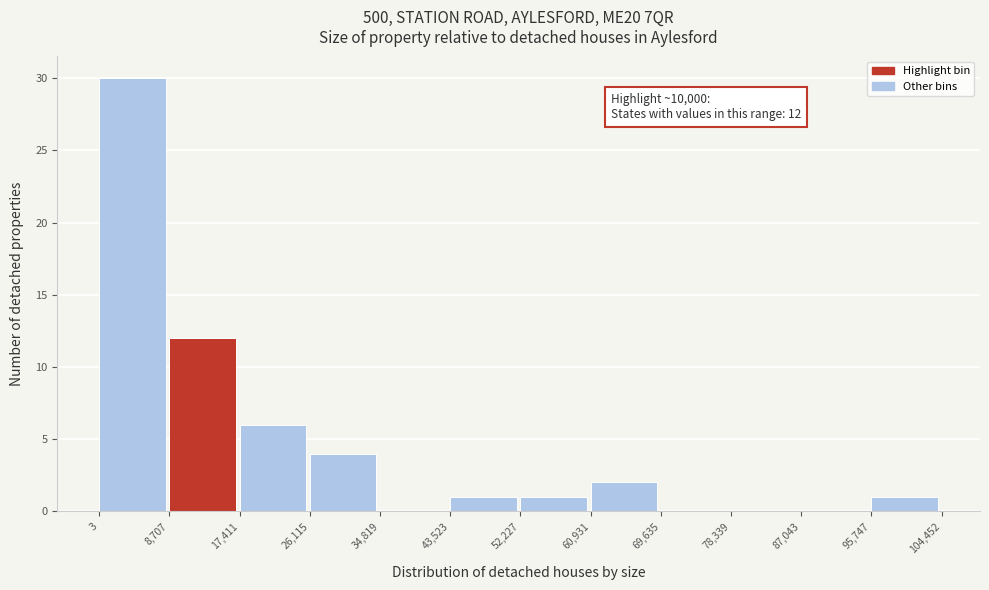

Over which range of the x-axis is the bar tallest?

3 to 8,707